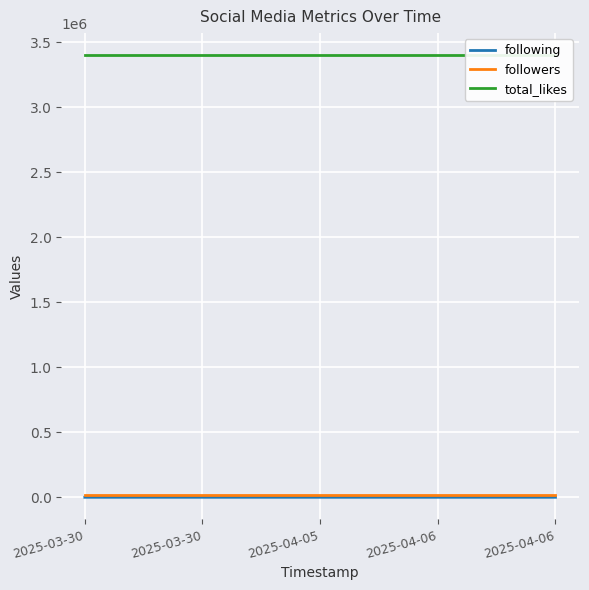

Which series has the largest total across all categories?

total_likes